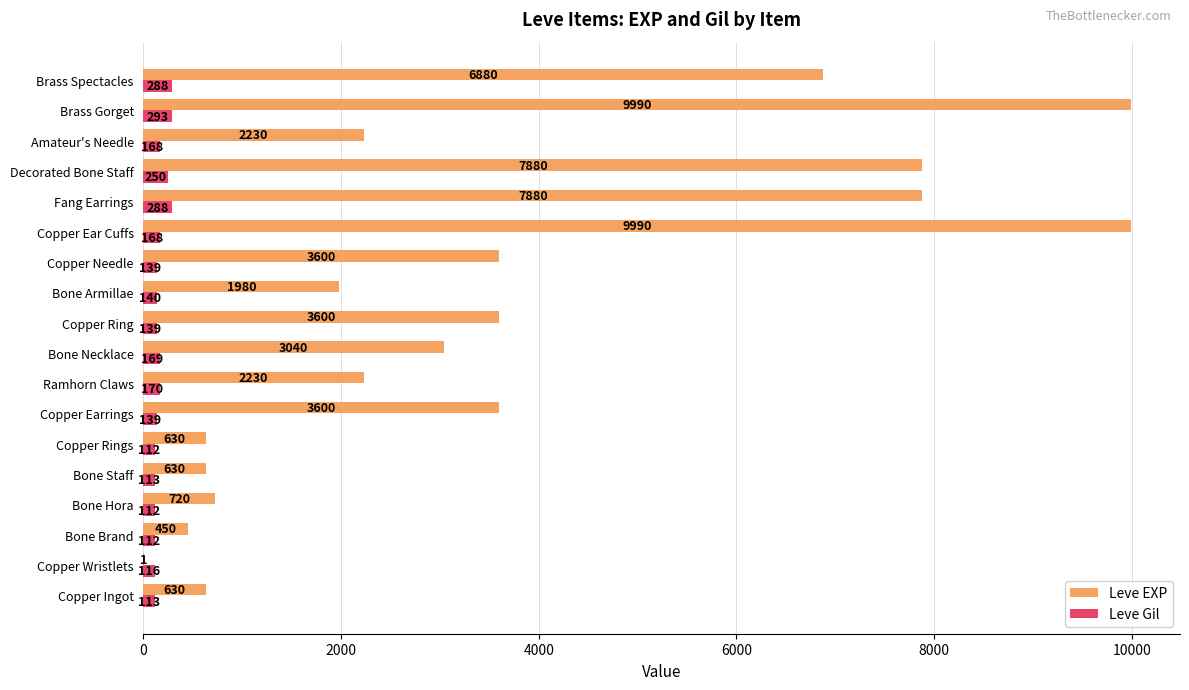

What is the sum of the Leve Gil values at Copper Ingot and Bone Hora?

225